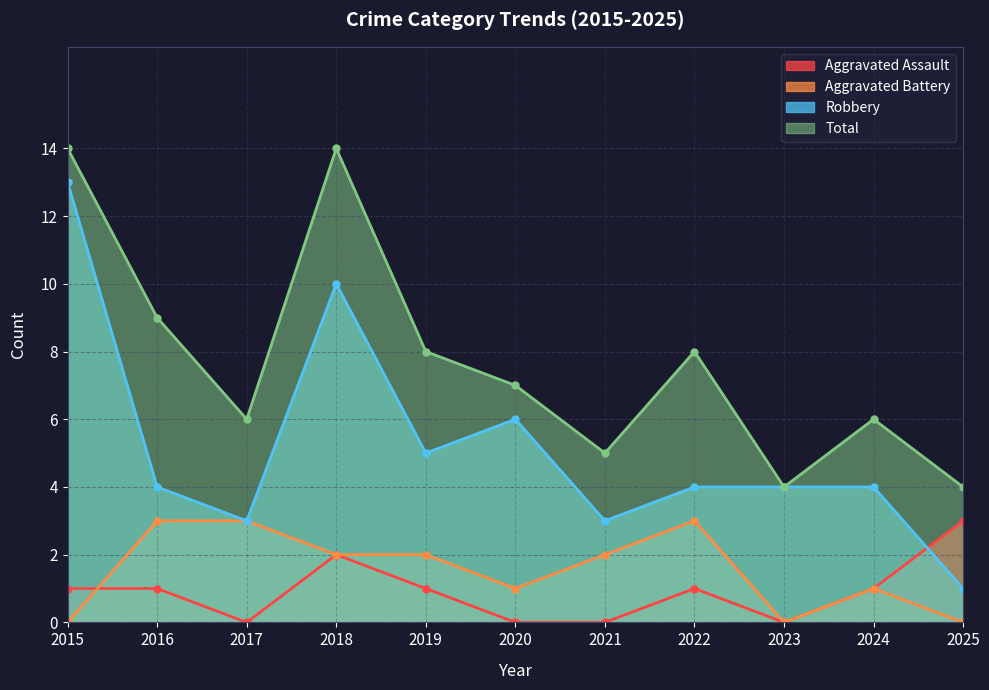

Which category has the highest value in the Aggravated Battery series?

2016